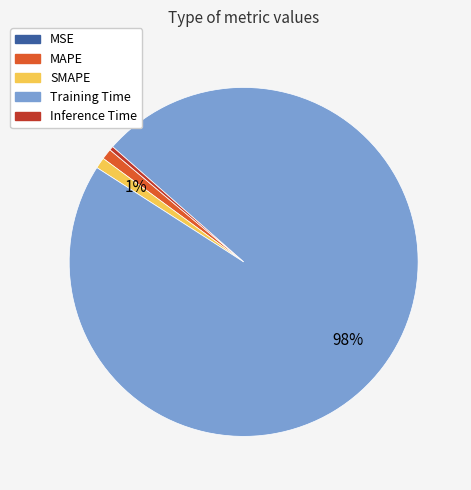

What is the largest slice in the pie chart?

Training Time